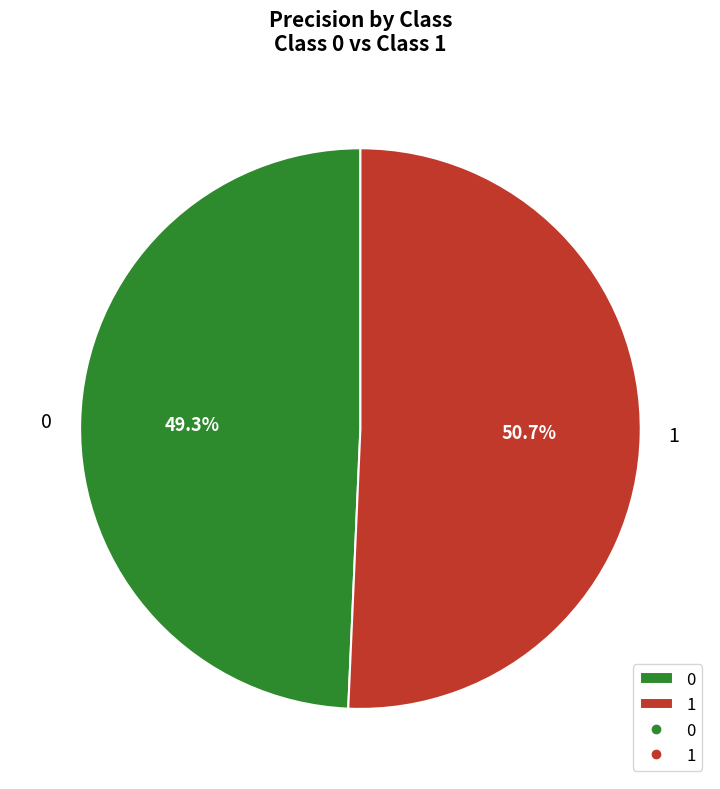

Do 0 and 1 together represent more than half of the pie?

Yes